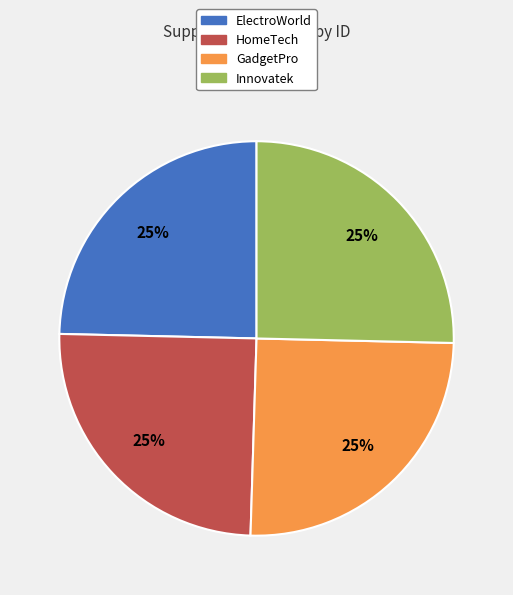

To the nearest percent, what is the combined percentage of Innovatek and ElectroWorld?

50%